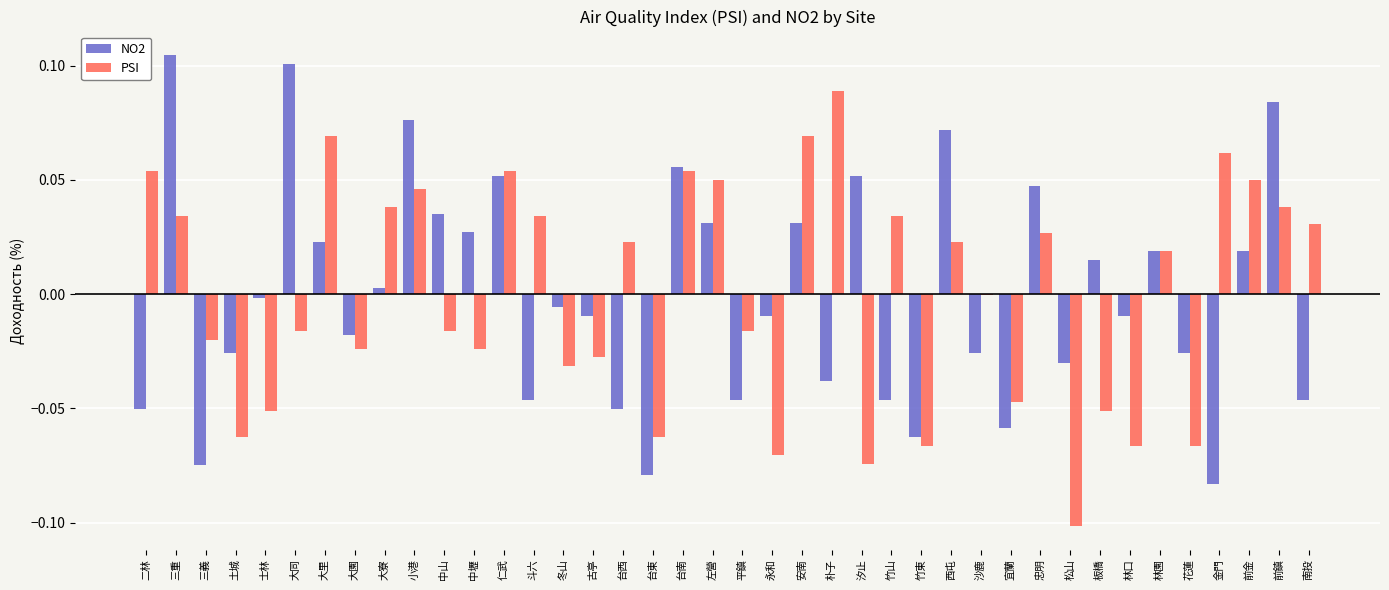

How many distinct data groups are displayed?

2